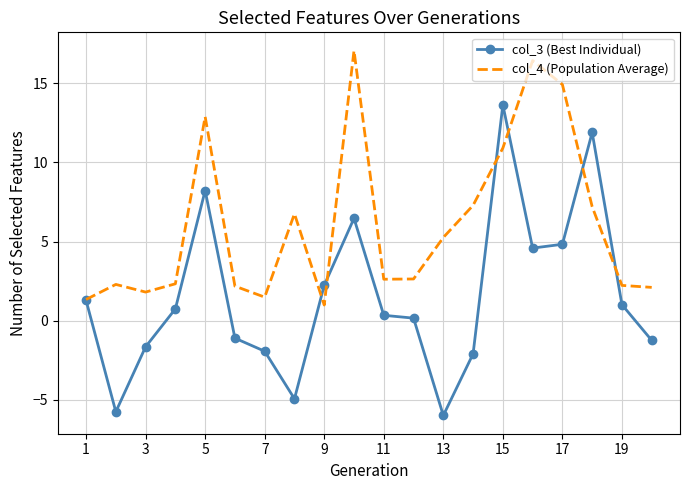

Which series has the largest range (max minus min)?

col_3 (Best Individual)